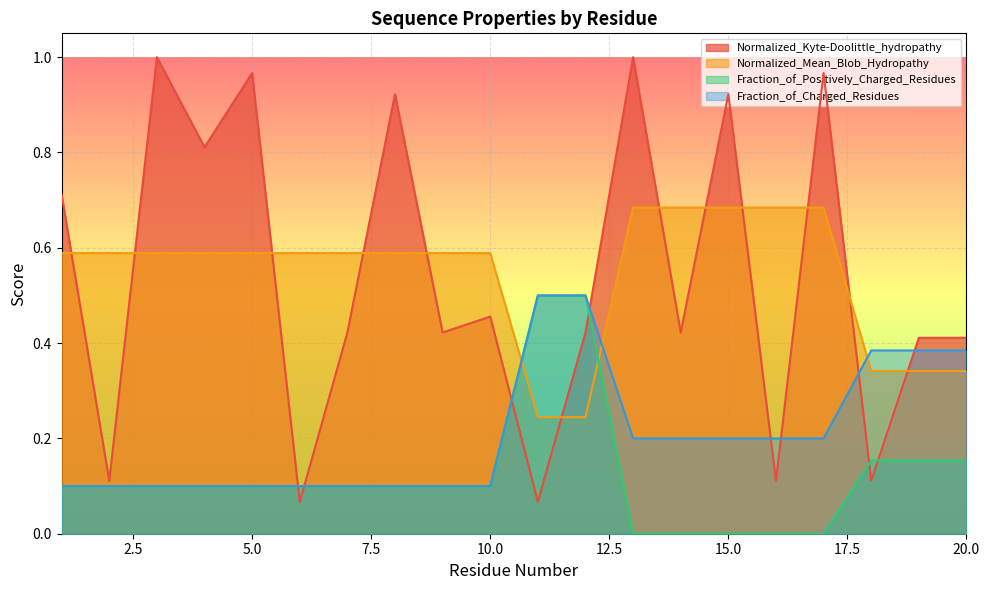

What is the sum of the Fraction_of_Positively_Charged_Residues values at 3 and 17?

0.1